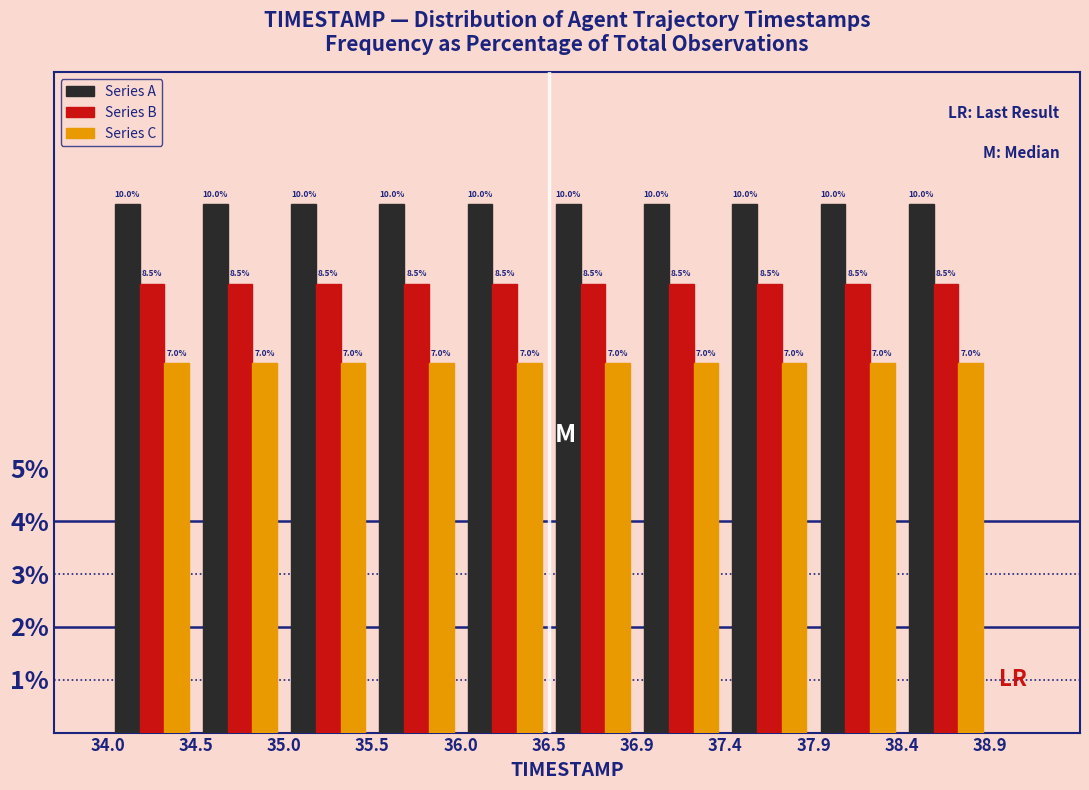

Reading left to right, list every range on the x-axis with the height of the bar of each series over it.

34.0 to 34.5: Series A=10.0	Series B=8.5	Series C=7.0
34.5 to 35.0: Series A=10.0	Series B=8.5	Series C=7.0
35.0 to 35.5: Series A=10.0	Series B=8.5	Series C=7.0
35.5 to 36.0: Series A=10.0	Series B=8.5	Series C=7.0
36.0 to 36.5: Series A=10.0	Series B=8.5	Series C=7.0
36.5 to 36.9: Series A=10.0	Series B=8.5	Series C=7.0
36.9 to 37.4: Series A=10.0	Series B=8.5	Series C=7.0
37.4 to 37.9: Series A=10.0	Series B=8.5	Series C=7.0
37.9 to 38.4: Series A=10.0	Series B=8.5	Series C=7.0
38.4 to 38.9: Series A=10.0	Series B=8.5	Series C=7.0